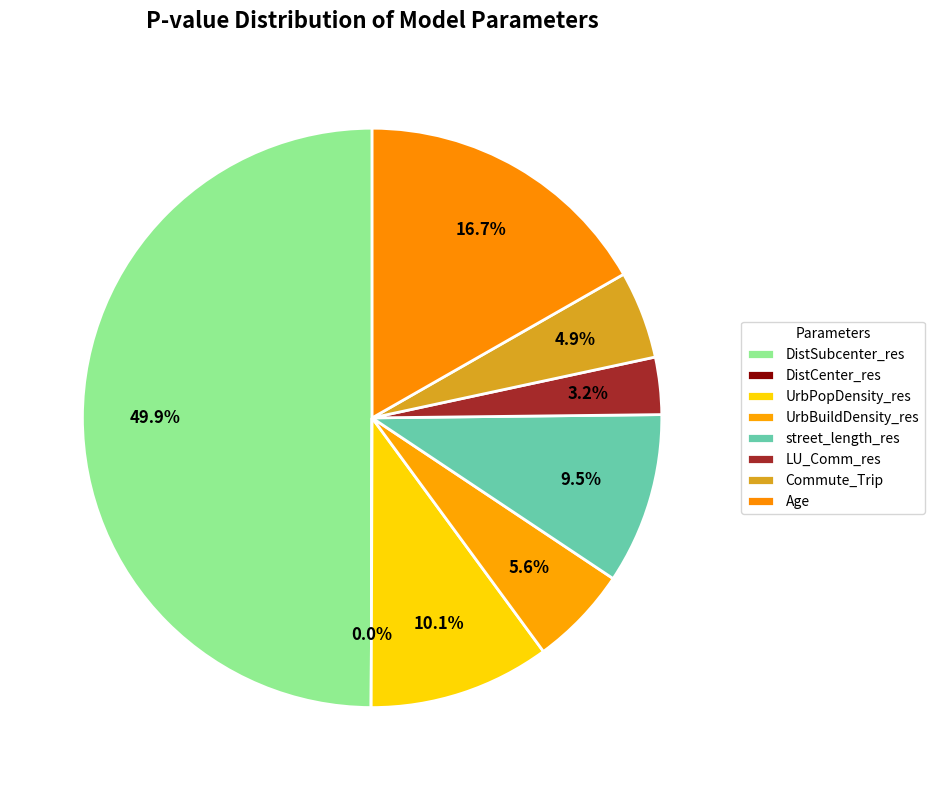

Combined, do UrbPopDensity_res and street_length_res account for over 50%?

No